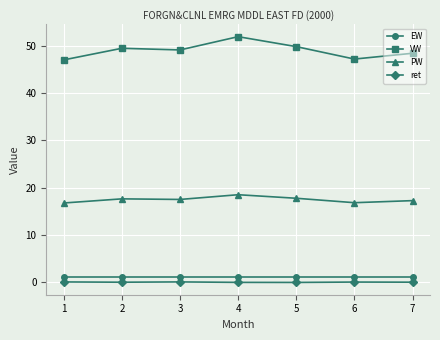

True or false: VW and EW cross at least once.

False